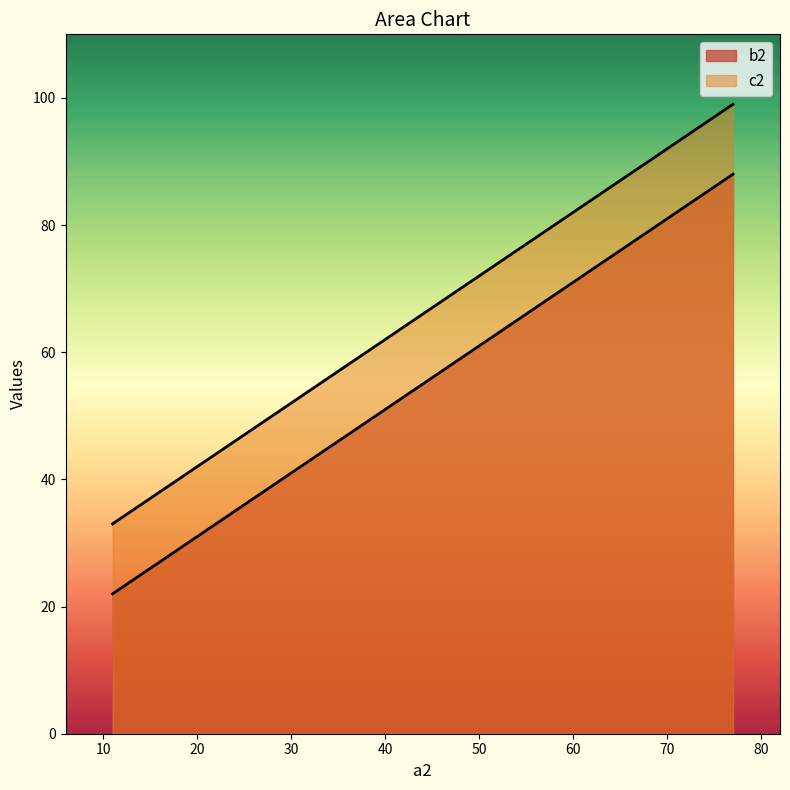

Does the chart have visible grid lines?

No